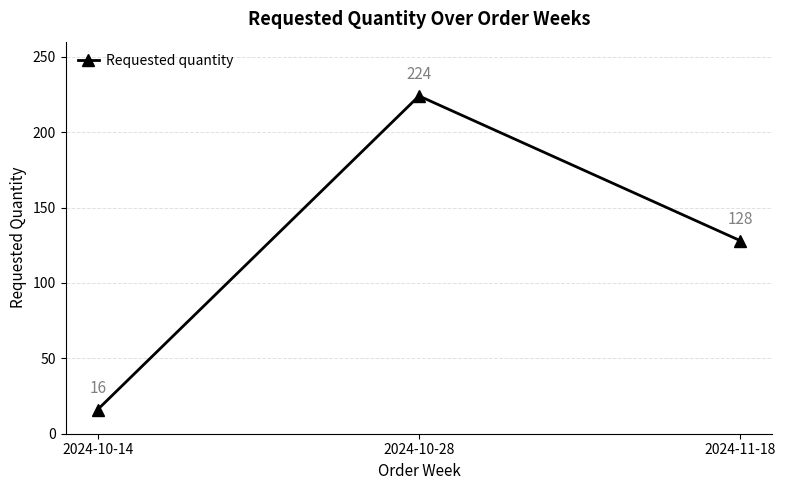

Read the value at 2024-10-28.

224